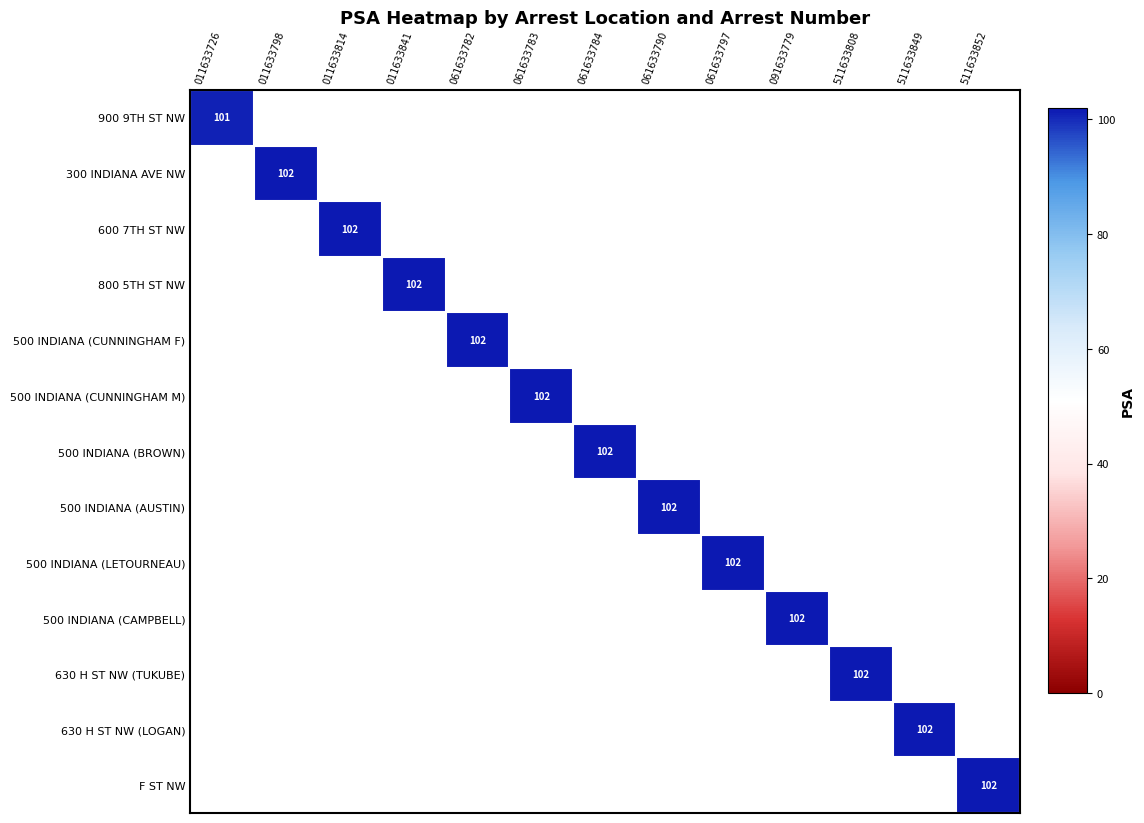

Is it true that 500 INDIANA (LETOURNEAU) equals 102 at 061633797?

True